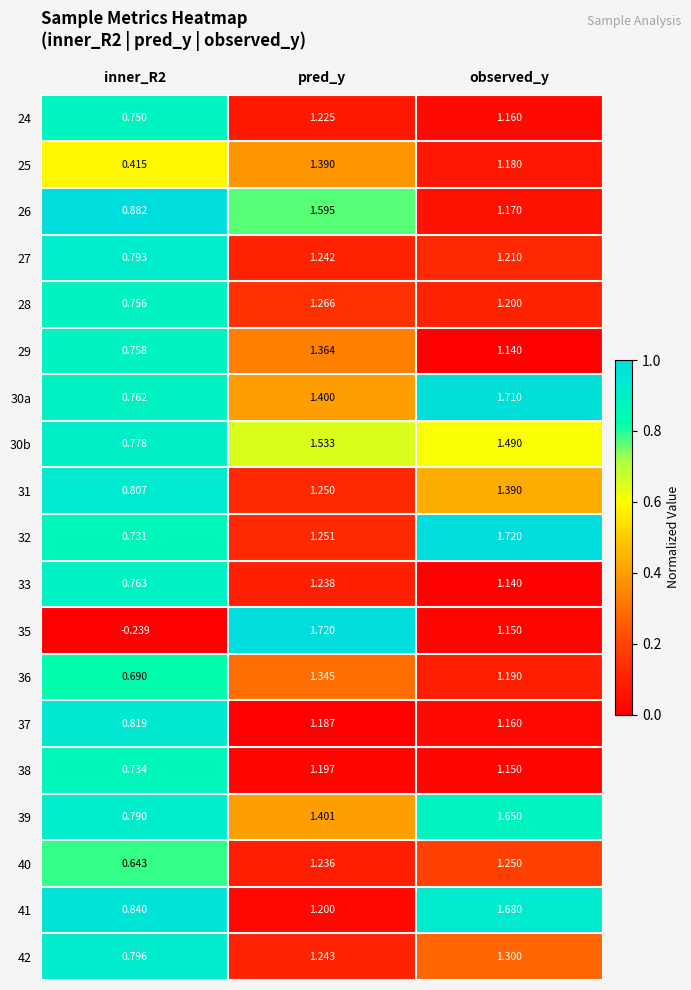

At which label does 26 first exceed 1?

pred_y